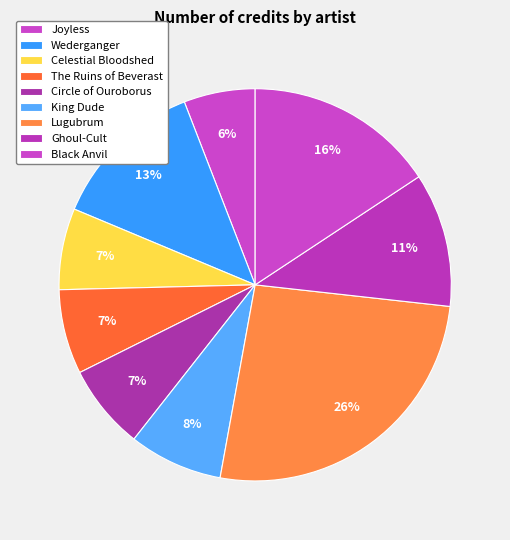

How many segments does this pie chart have?

9